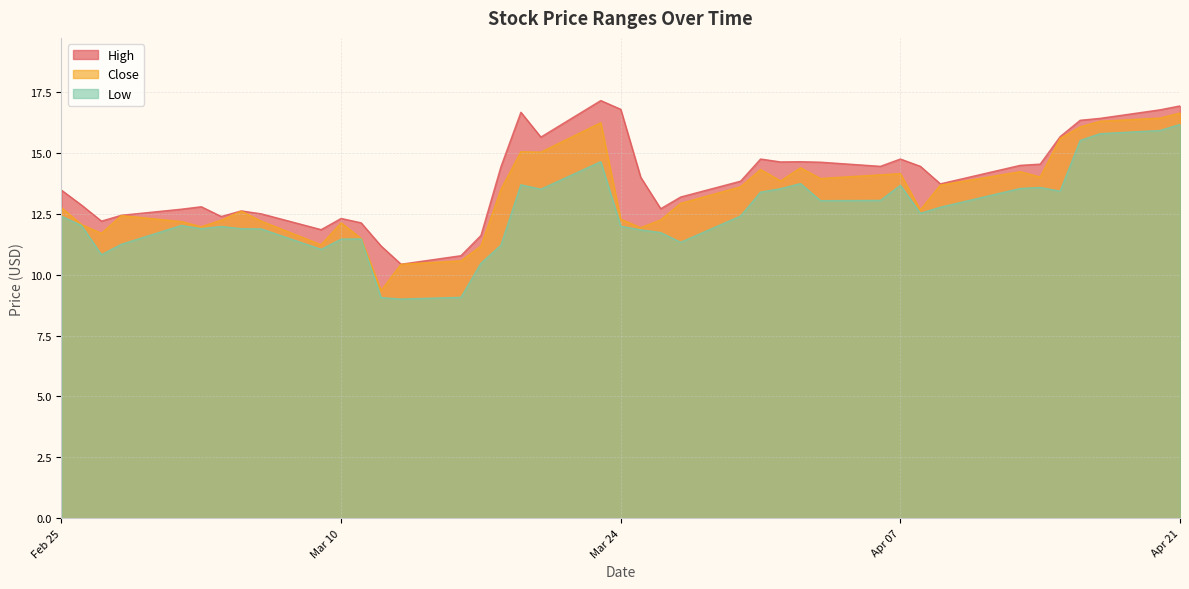

What is the average value of the Close series?

13.2